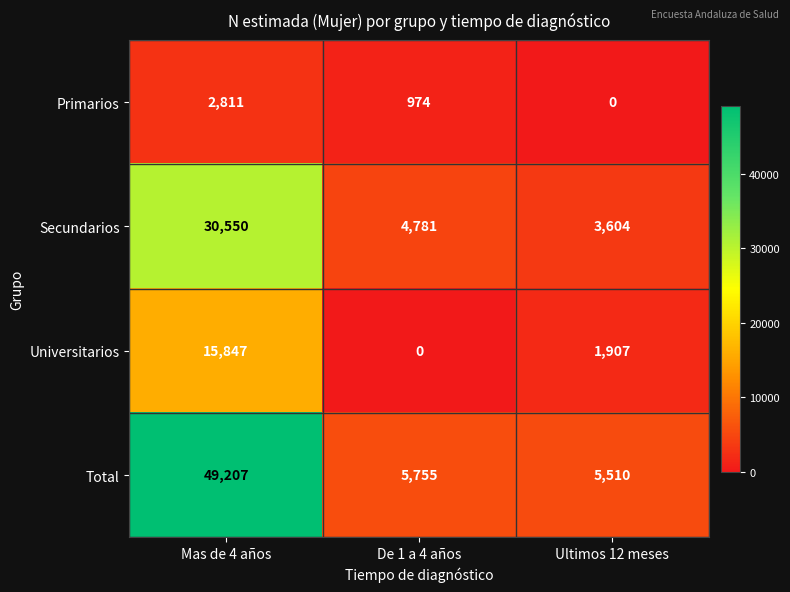

Reading right to left, extract all data points from this chart.

Primarios: 0	974	2811
Secundarios: 3604	4781	30550
Universitarios: 1907	0	15847
Total: 5510	5755	49207